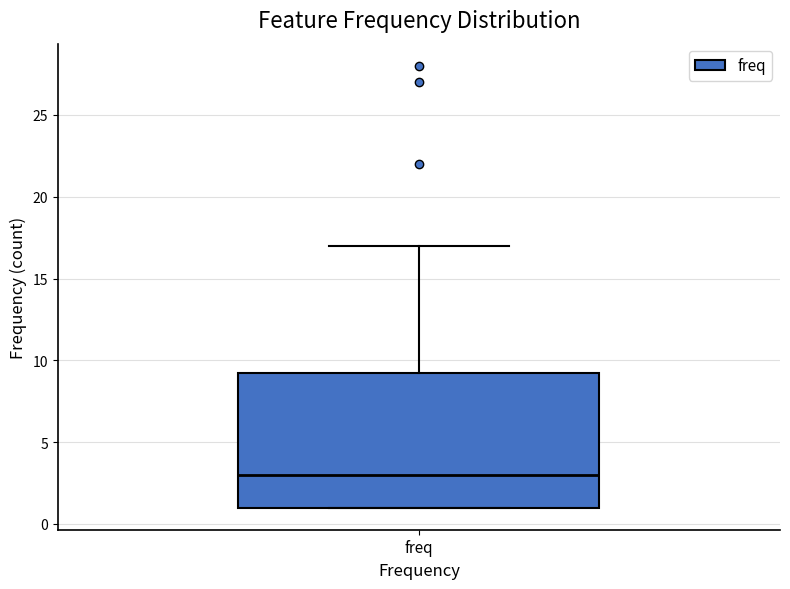

Read this box plot against the y-axis: the position of the median line, the range covered by the box, and the ends of both whiskers. The values are not printed on the chart, so give them approximately, as read against the axis.

median 3.0, box 1.0 to 9.5, whiskers 1.0 to 17.0